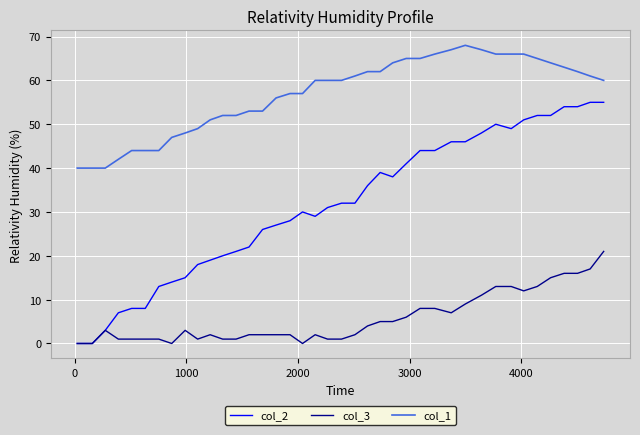

True or false: col_3 and col_1 cross at least once.

False